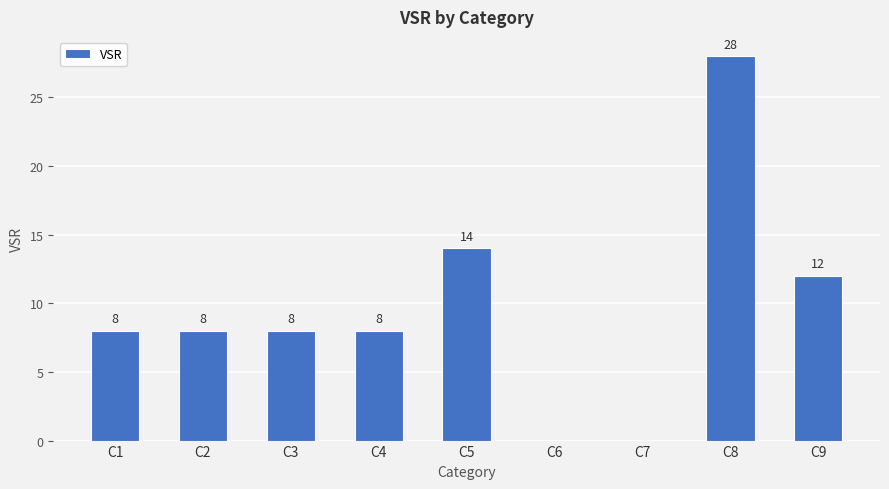

Is it true that the value at C8 is 49?

False